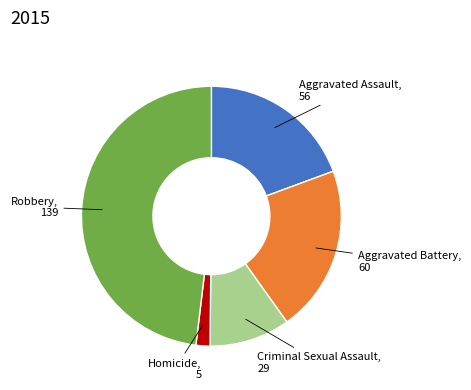

Rank the categories by value from lowest to highest.

Homicide, Criminal Sexual Assault, Aggravated Assault, Aggravated Battery, Robbery